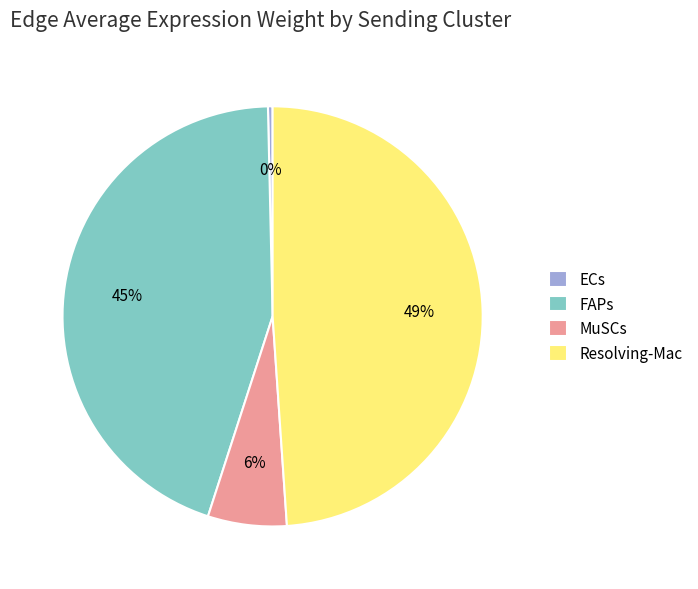

Is there any slice that represents more than half of the pie?

No